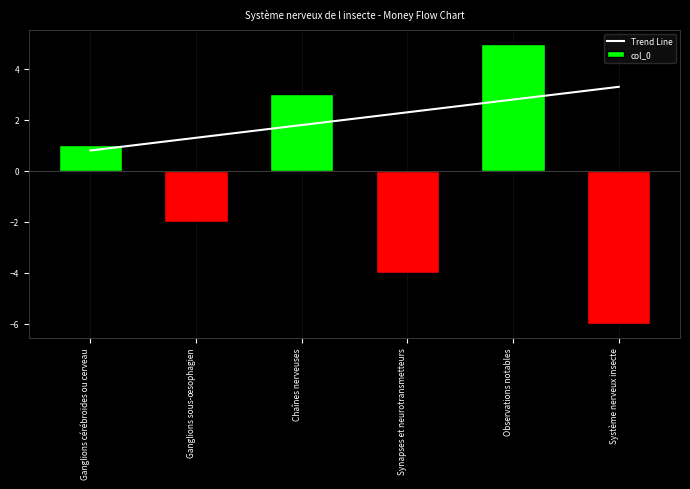

Which series changed the most between Ganglions cérébroïdes ou cerveau and Chaînes nerveuses?

col_0